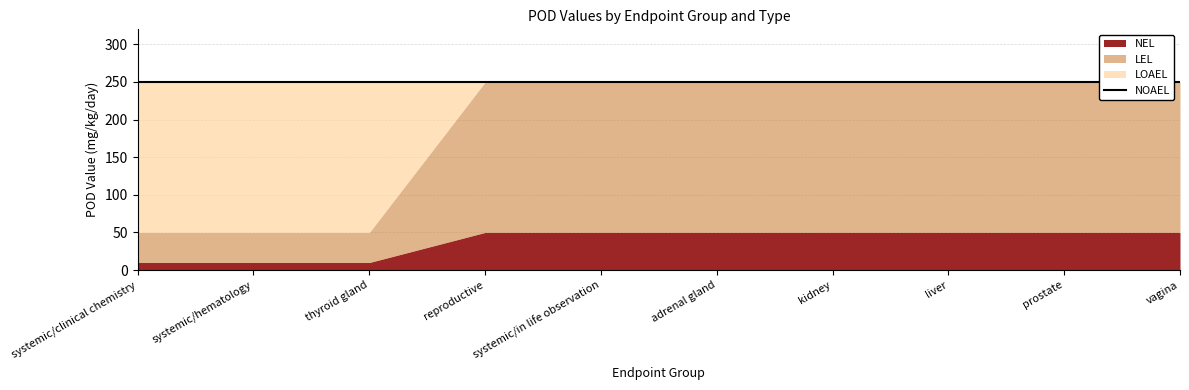

The LOAEL series shows 250 at liver. True or false?

True